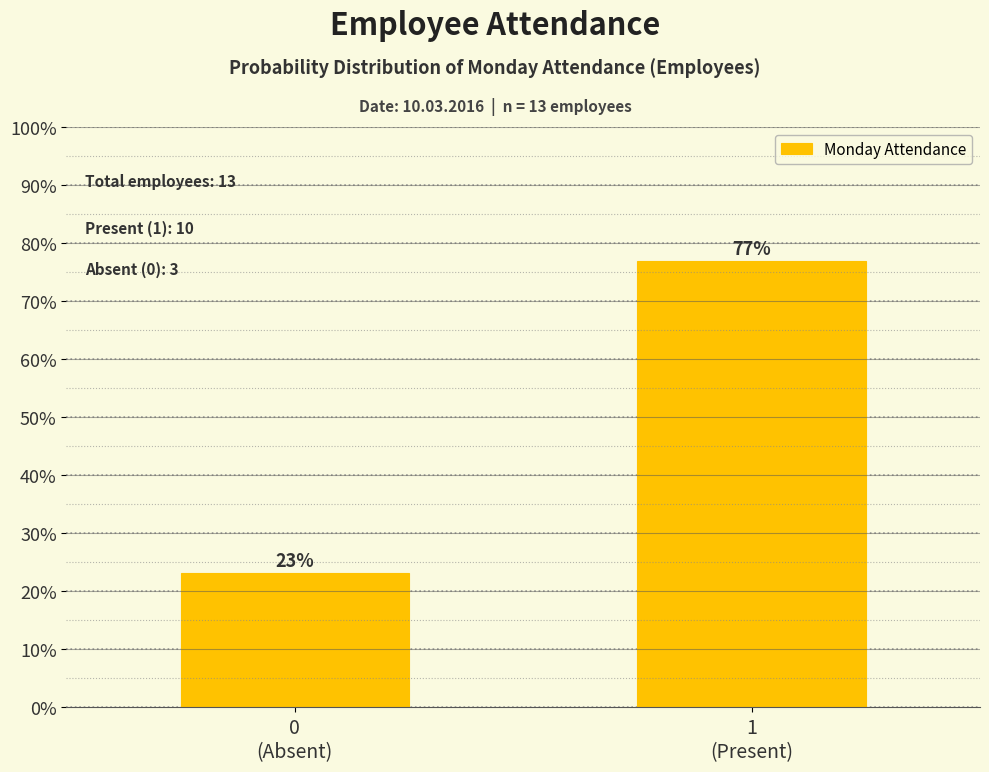

Are the bars horizontal?

No